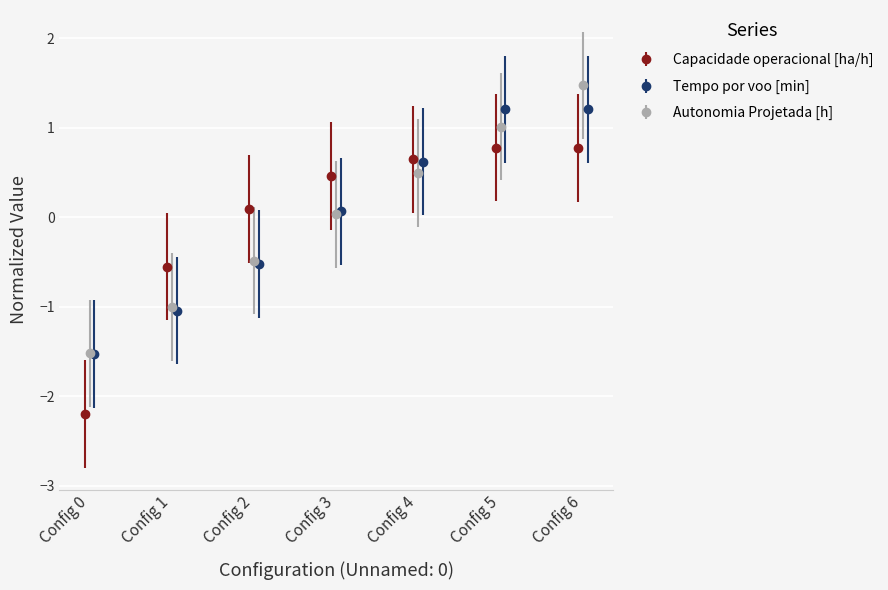

What is the value of the Capacidade operacional [ha/h] point at the 7th from the left?

0.8